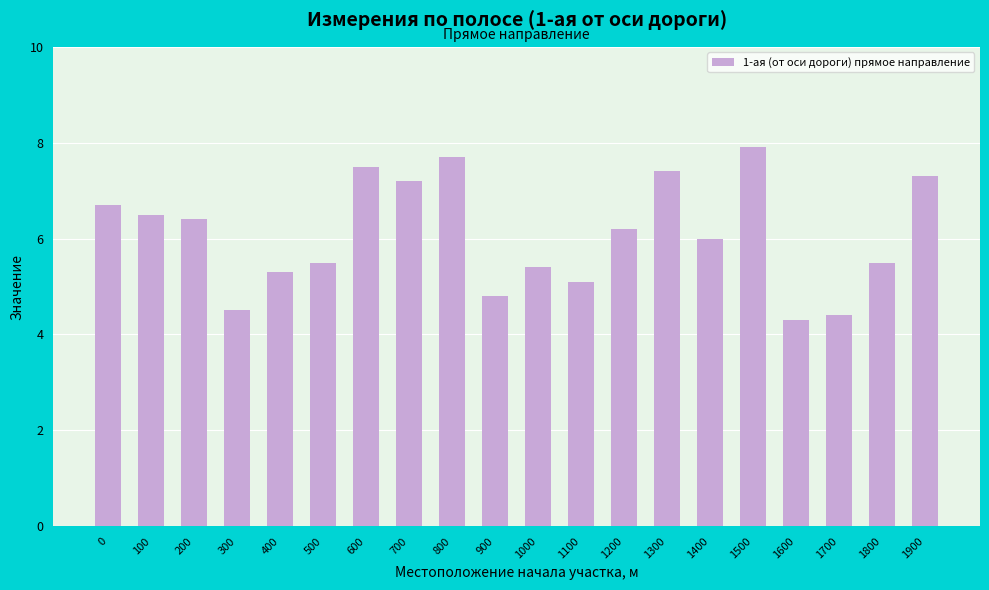

What is the sum of all values?

121.6